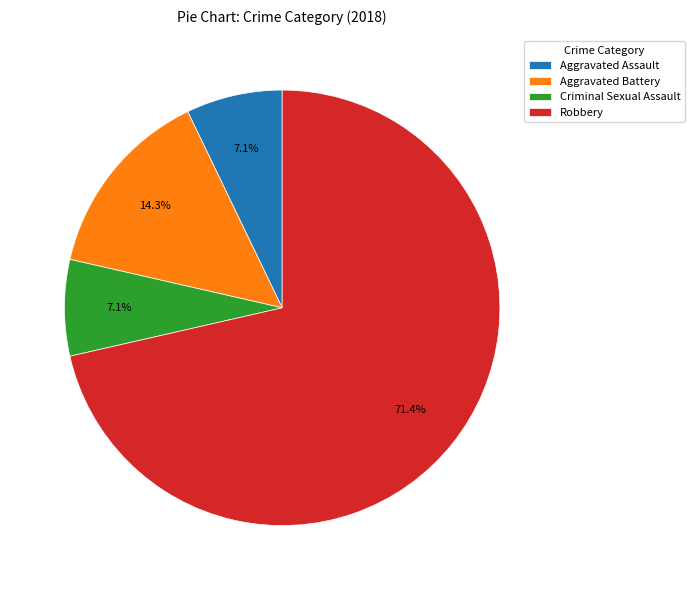

Count the number of slices in the pie.

4